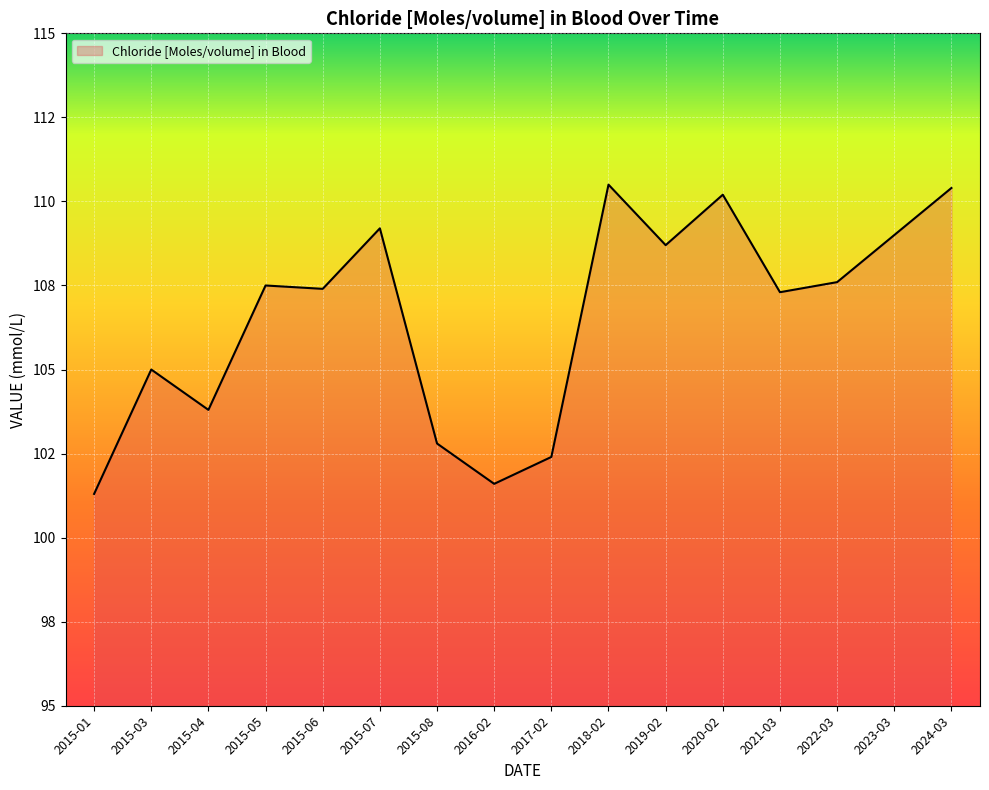

Is this an area chart (filled region under the line)?

Yes